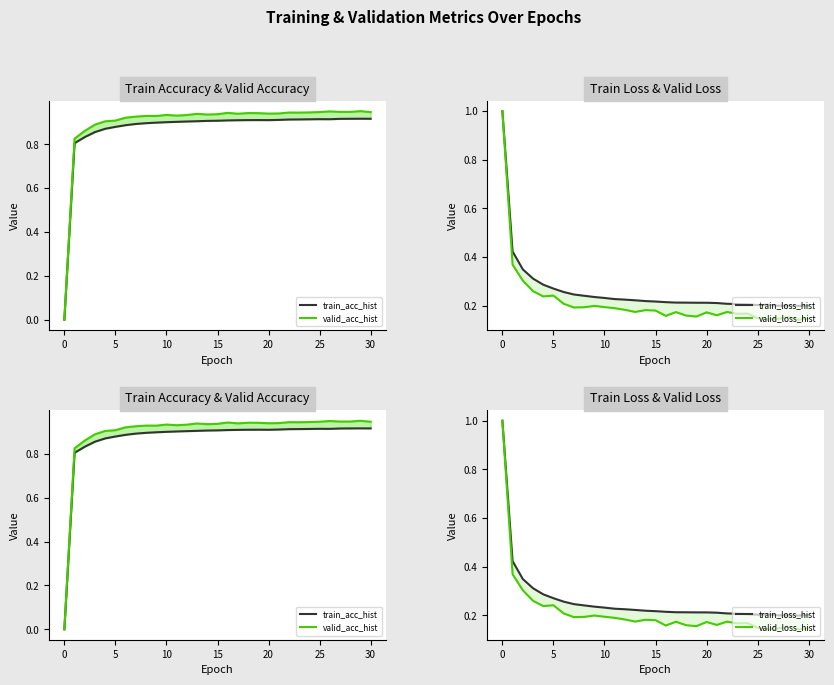

Between −5 and 25, which series saw the biggest shift?

valid_acc_hist